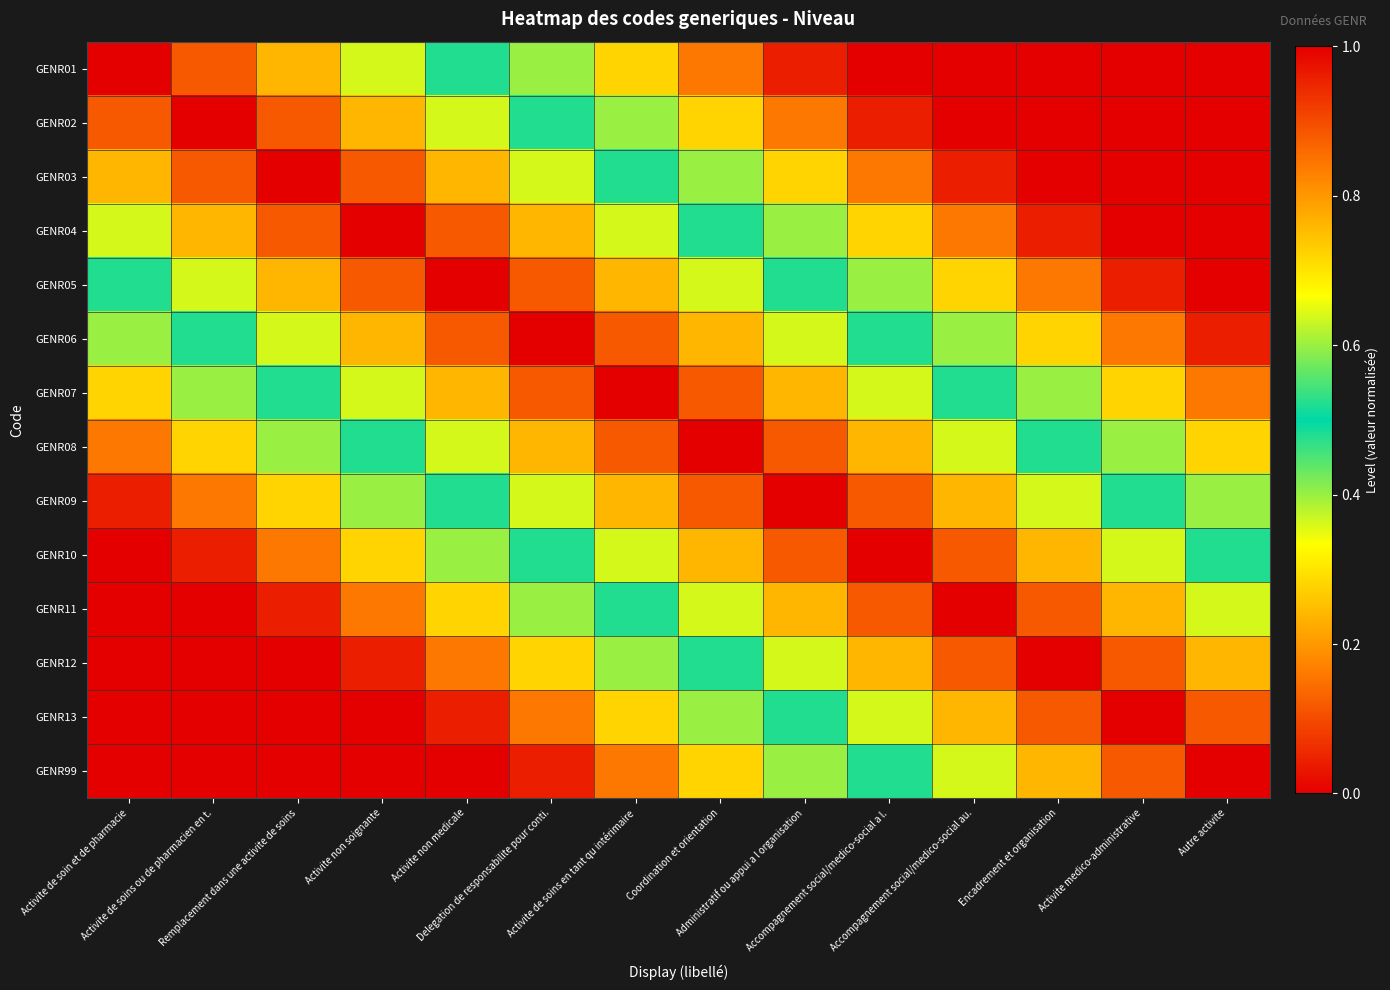

Which series has the largest range (max minus min)?

GENR01